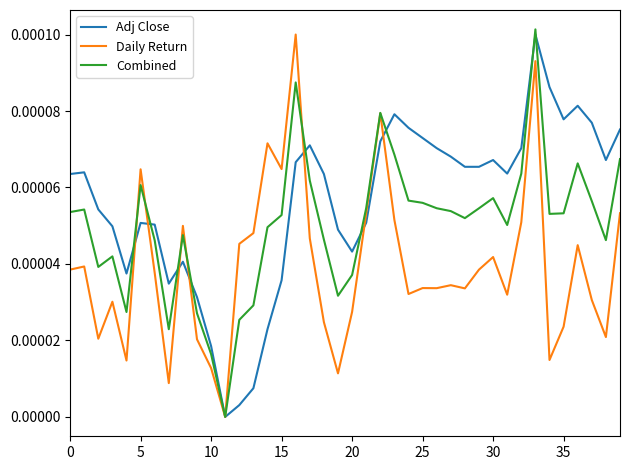

List the series in order of their overall mean, lowest first.

Daily Return, Combined, Adj Close